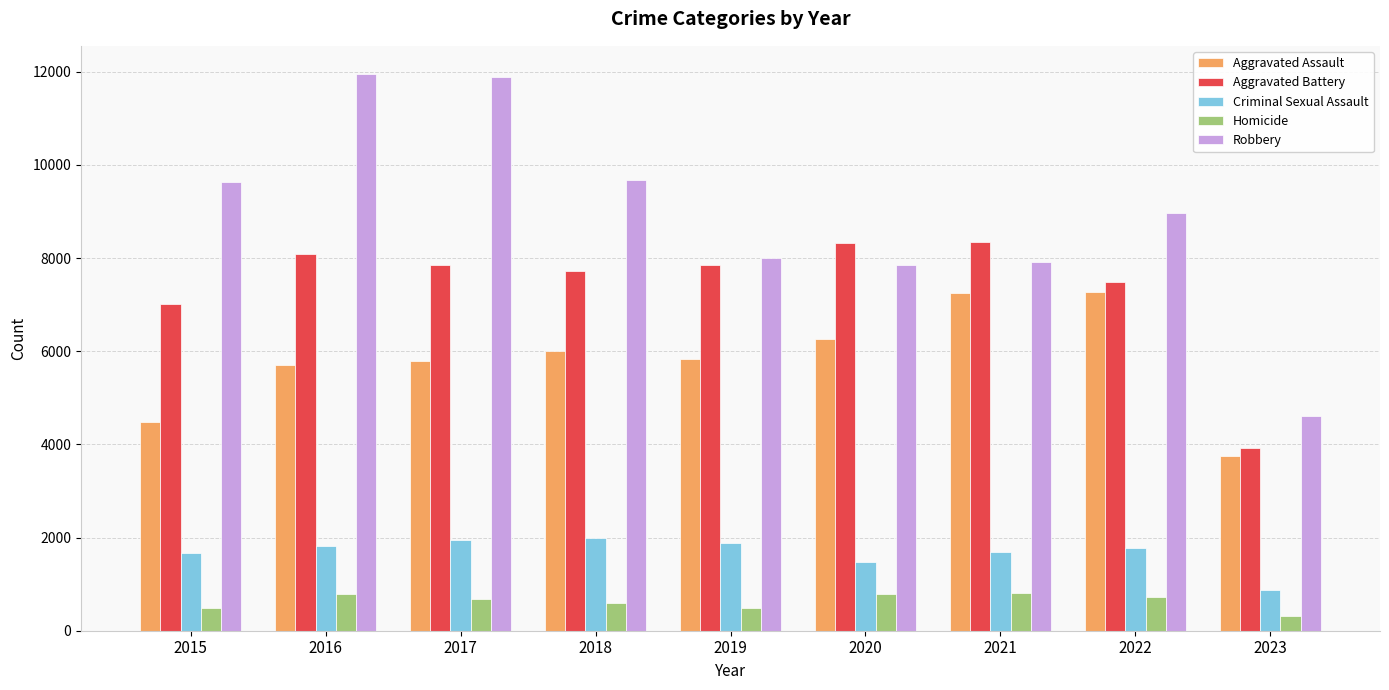

At which label is Criminal Sexual Assault closest to 1434?

2020